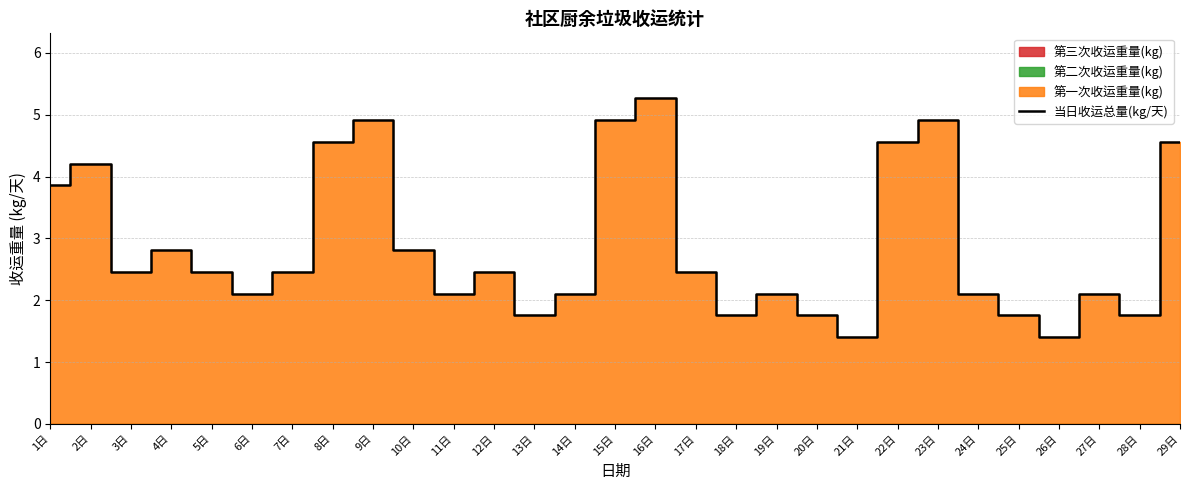

What is the sum of all values?

83.9